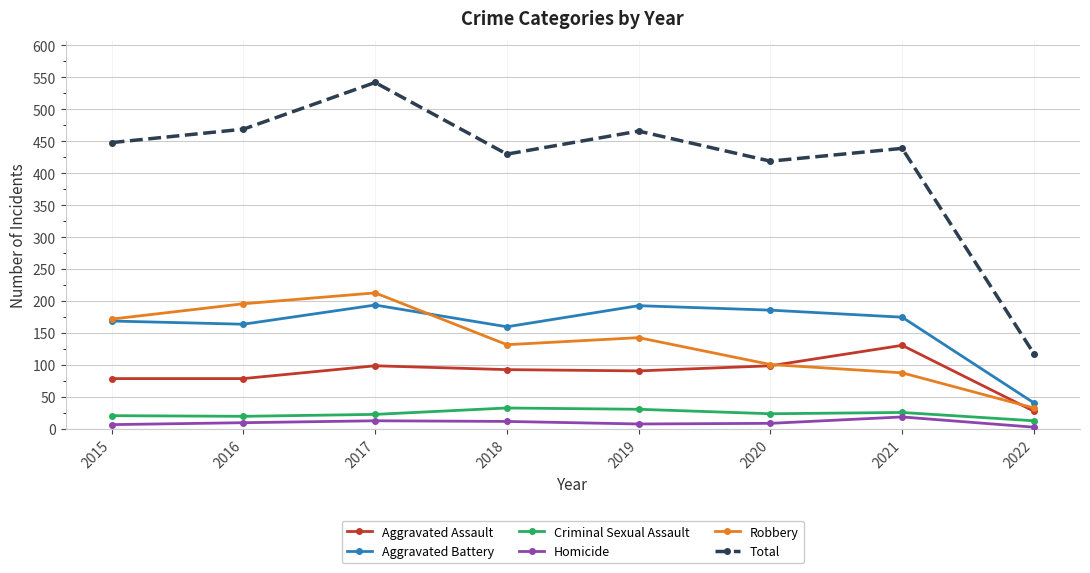

How many data points does each series have?

8